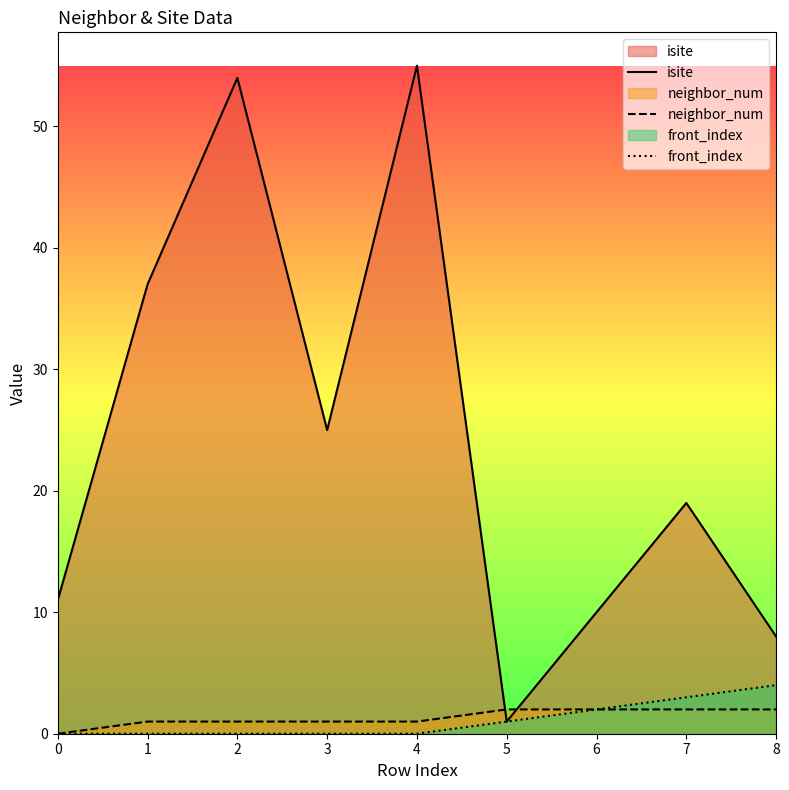

At which label is isite closest to 28?

3